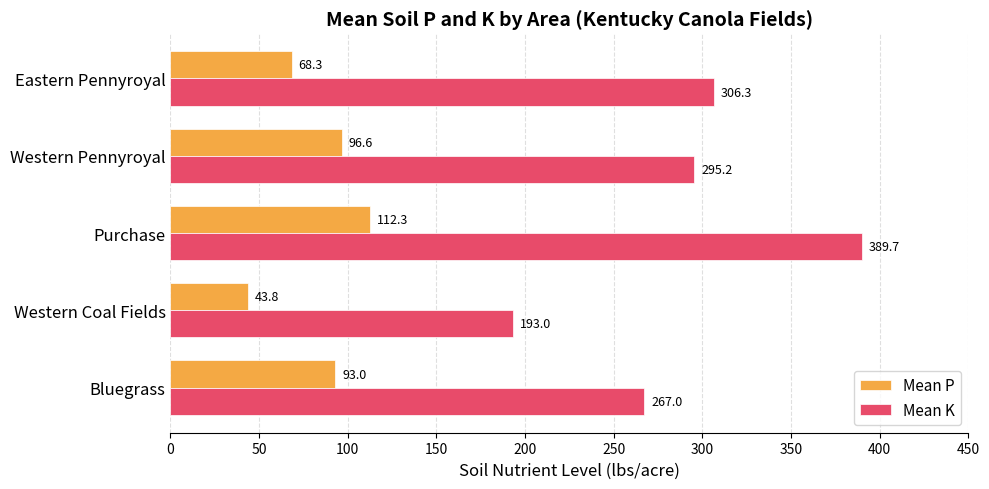

The value of Mean K at Western Pennyroyal is 429.2. True or false?

False